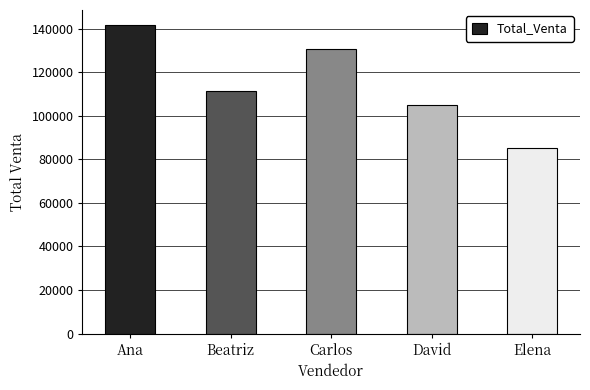

Rank the categories by value from lowest to highest.

Elena, David, Beatriz, Carlos, Ana